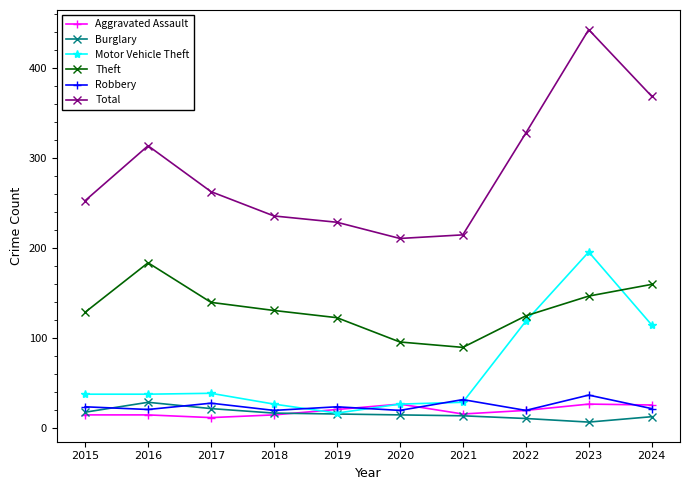

How many distinct data groups are displayed?

6